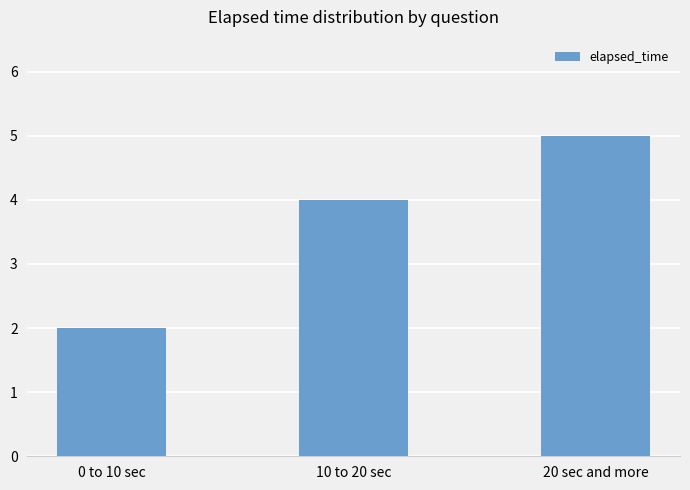

At which category does the chart reach its minimum across all series?

0 to 10 sec